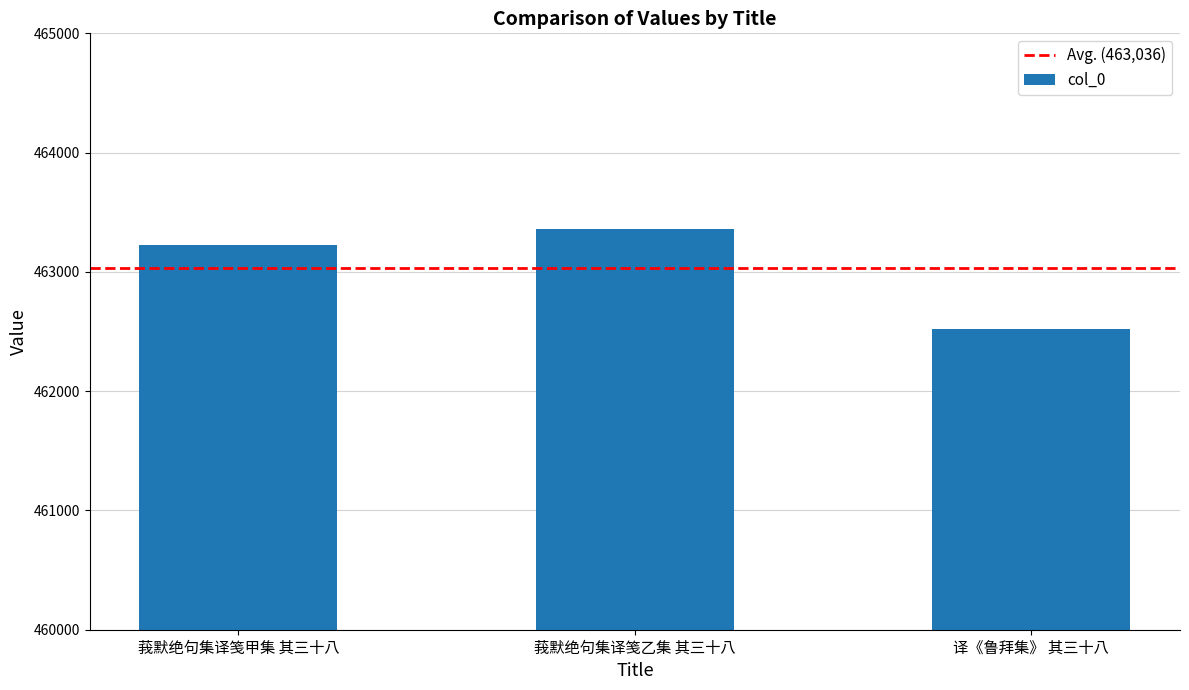

What is the change in value from 莪默绝句集译笺甲集 其三十八 to 译《鲁拜集》 其三十八?

-700